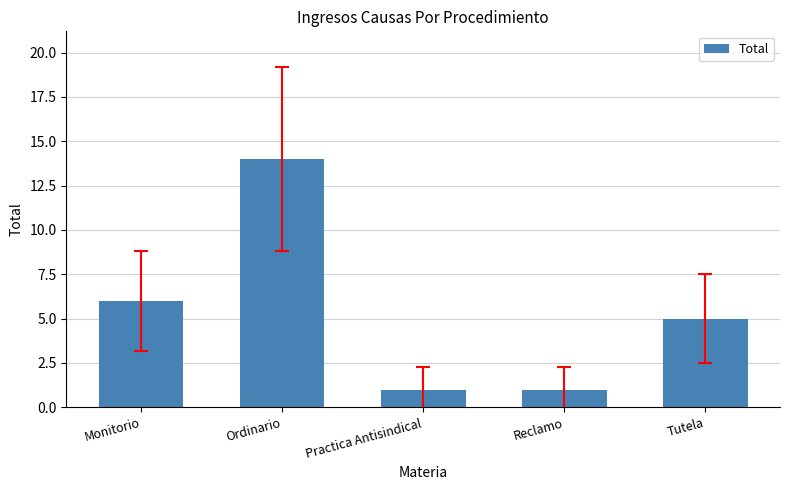

Approximately how many times larger is the value at Ordinario compared to Tutela?

2.8